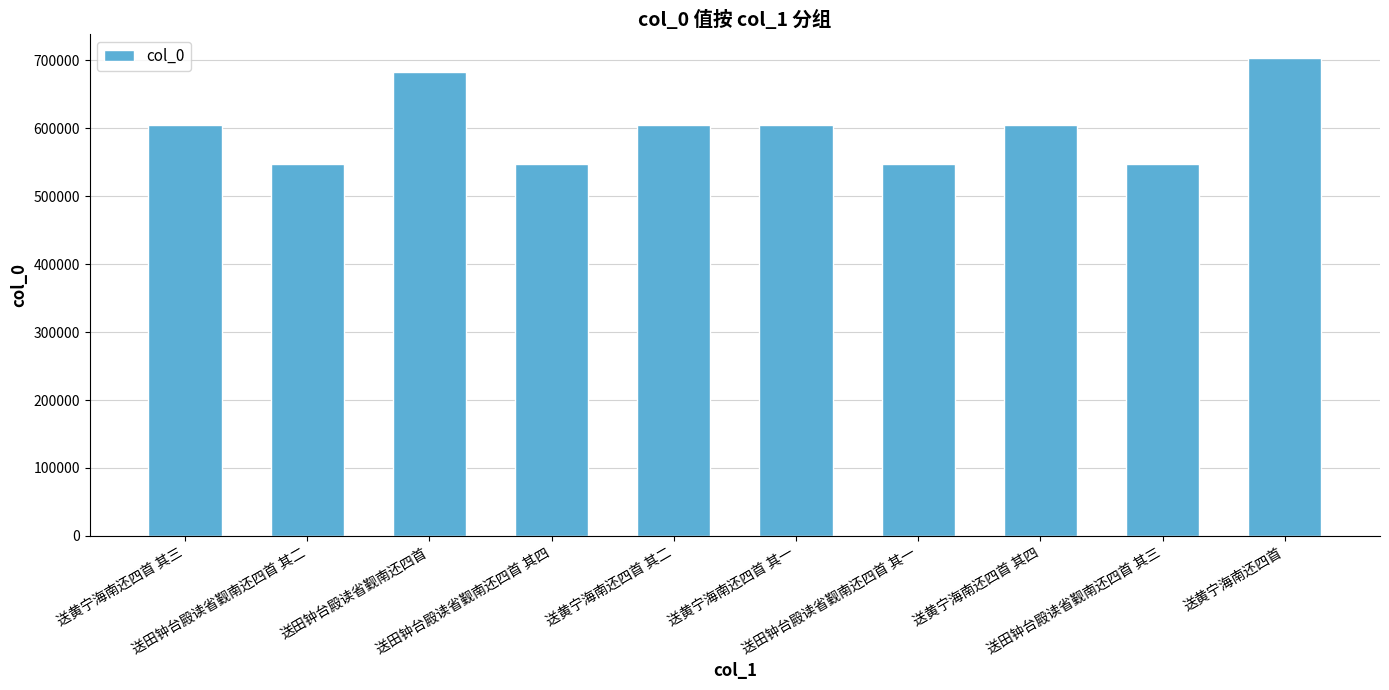

What is the average value?

599302